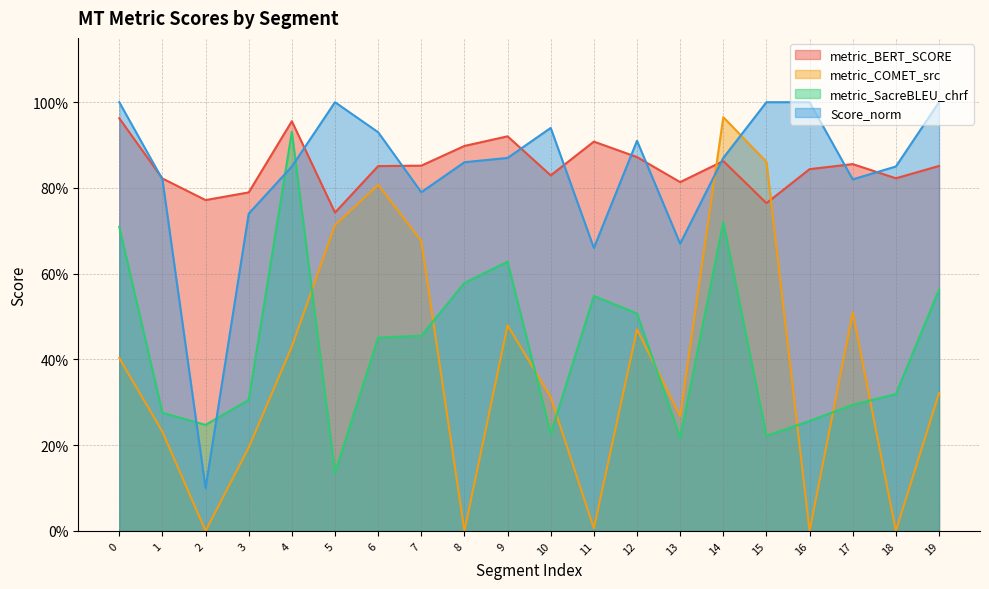

What is the total value across all series at 19?

2.7